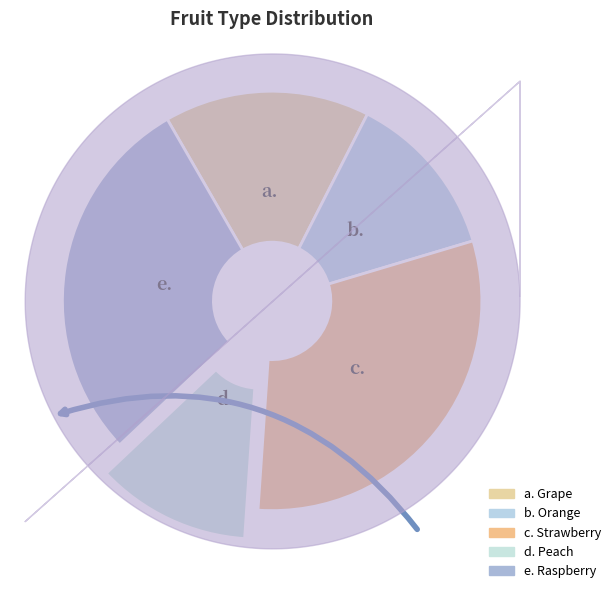

How many slices are in this pie chart?

5